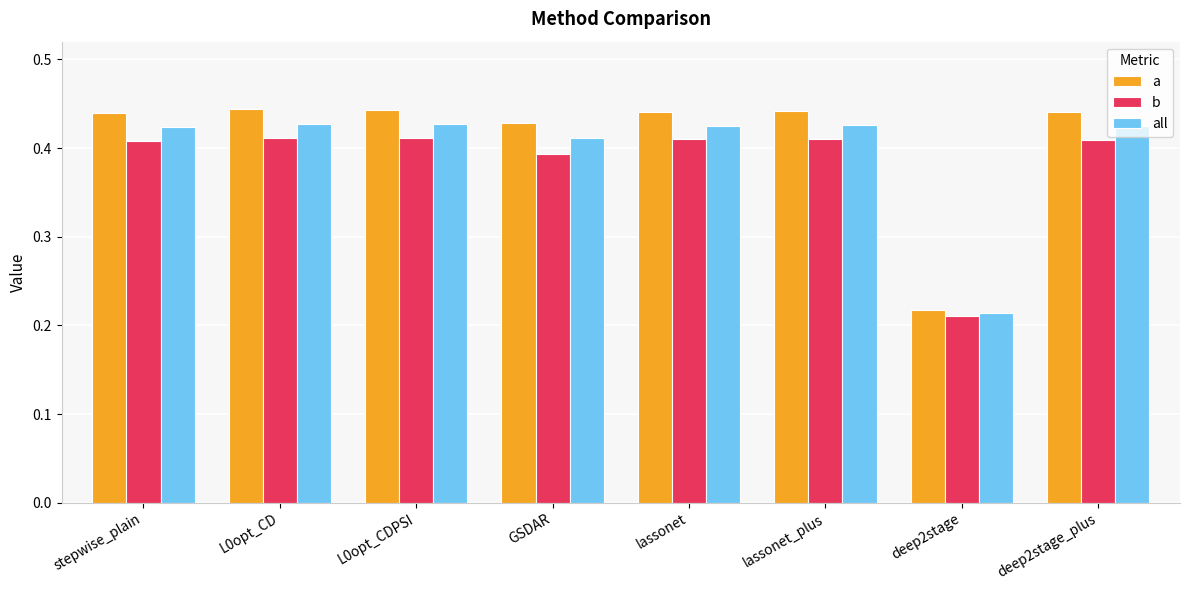

True or false: all has a value of 0.3 at lassonet.

False